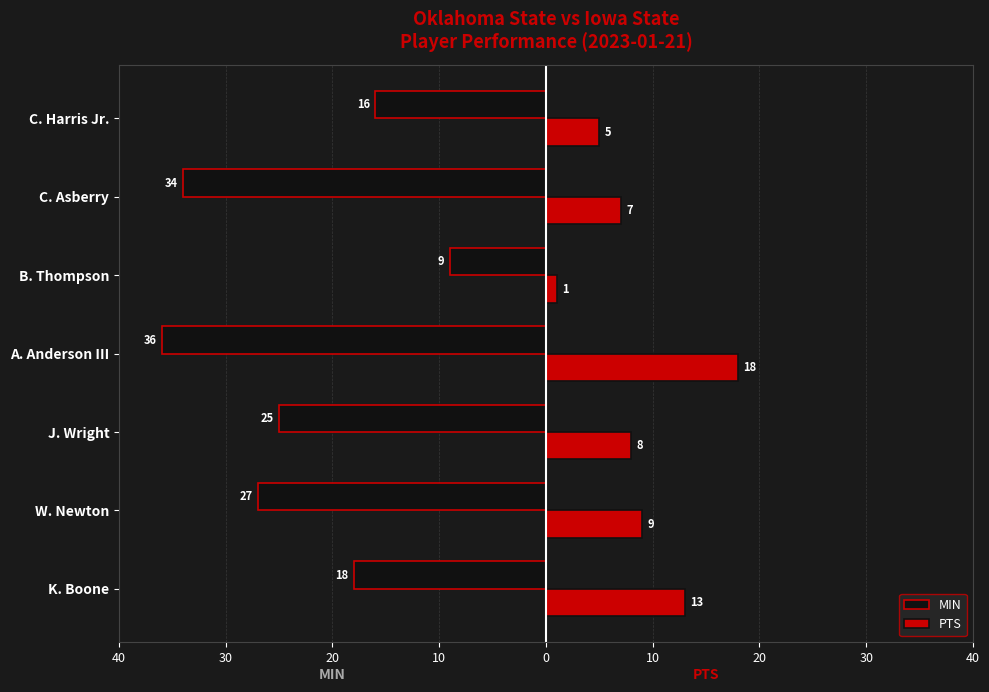

What are all the series names shown in the legend?

MIN, PTS